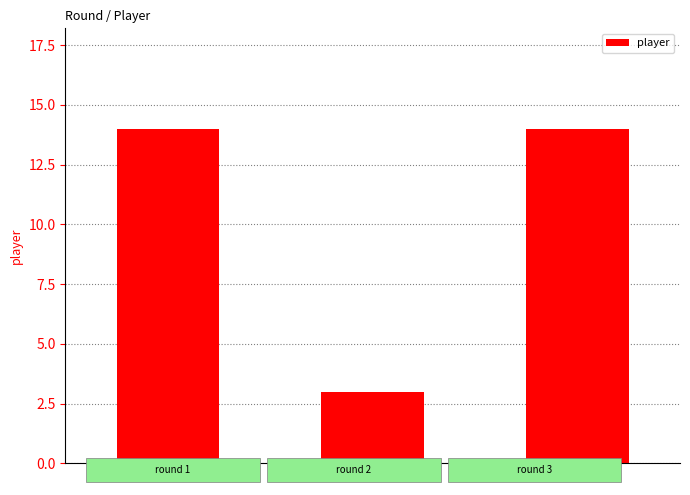

Reading left to right, list all the values displayed in this chart.

14	3	14